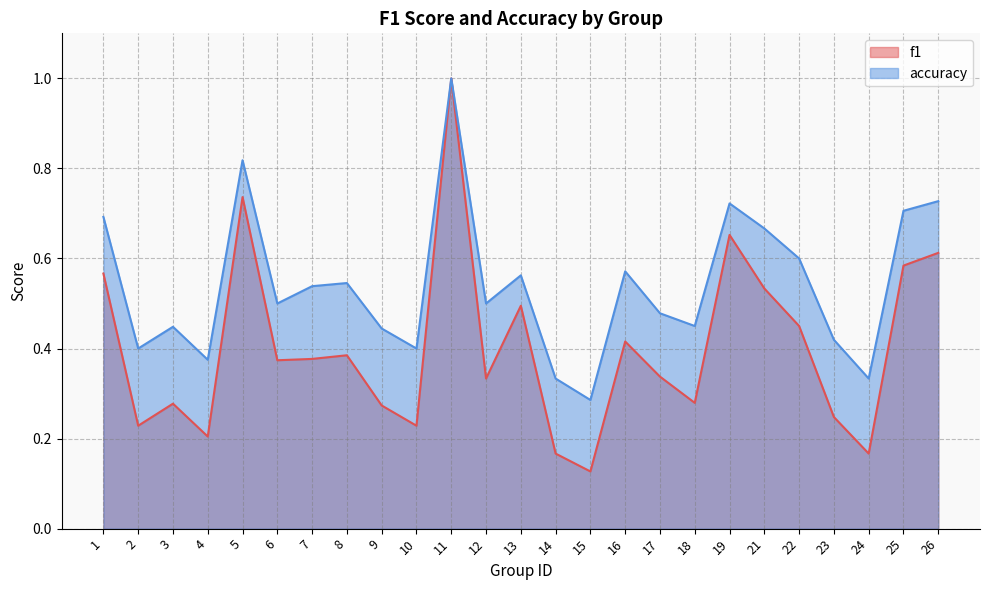

In accuracy, how many points are lower than both neighbors (excluding endpoints)?

8